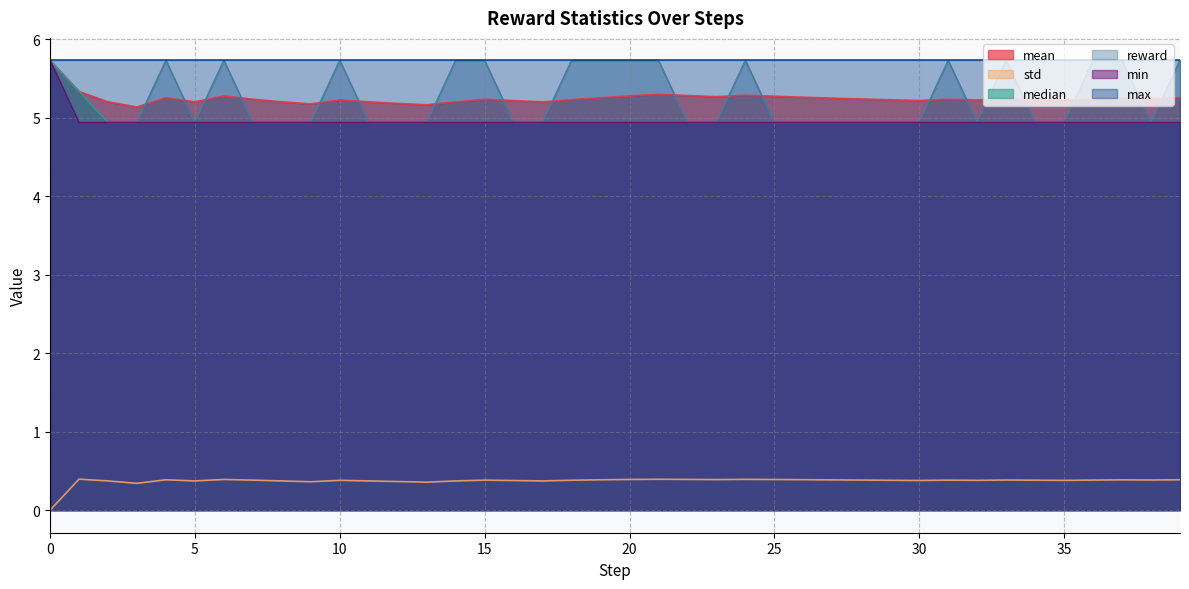

How many lines are shown in the chart?

6